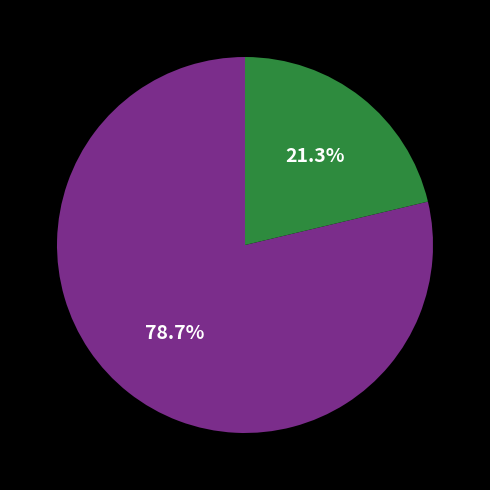

Is there a majority slice in this chart?

Yes